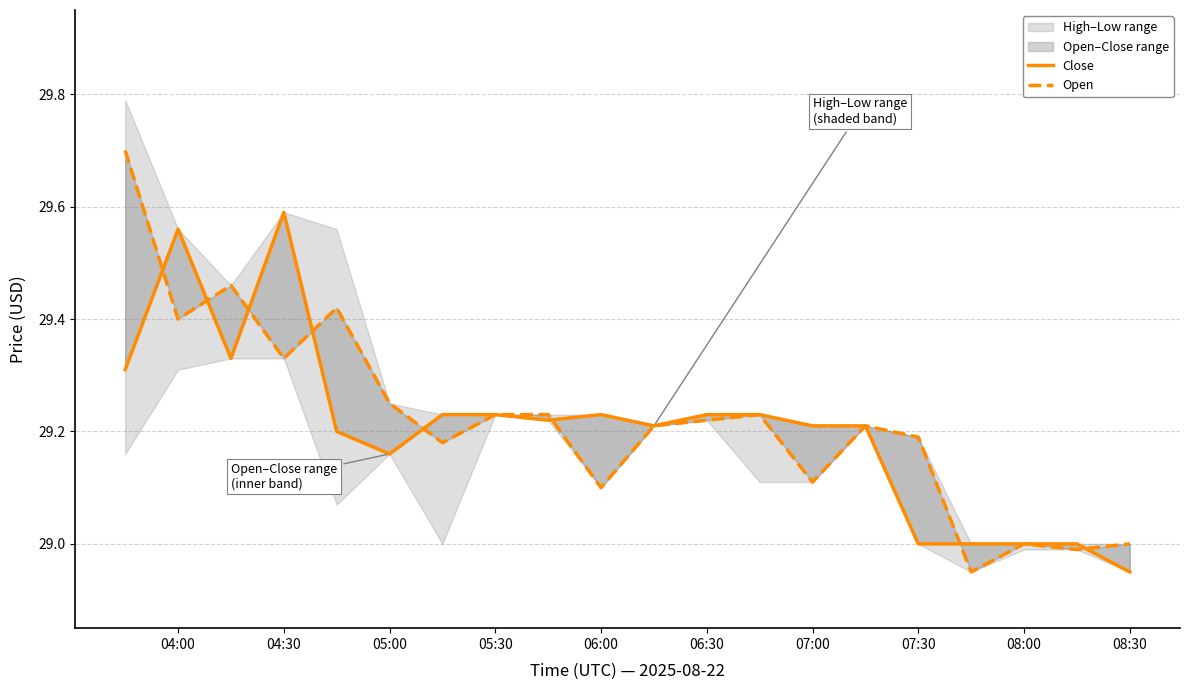

What is the minimum value for Open?

29.0